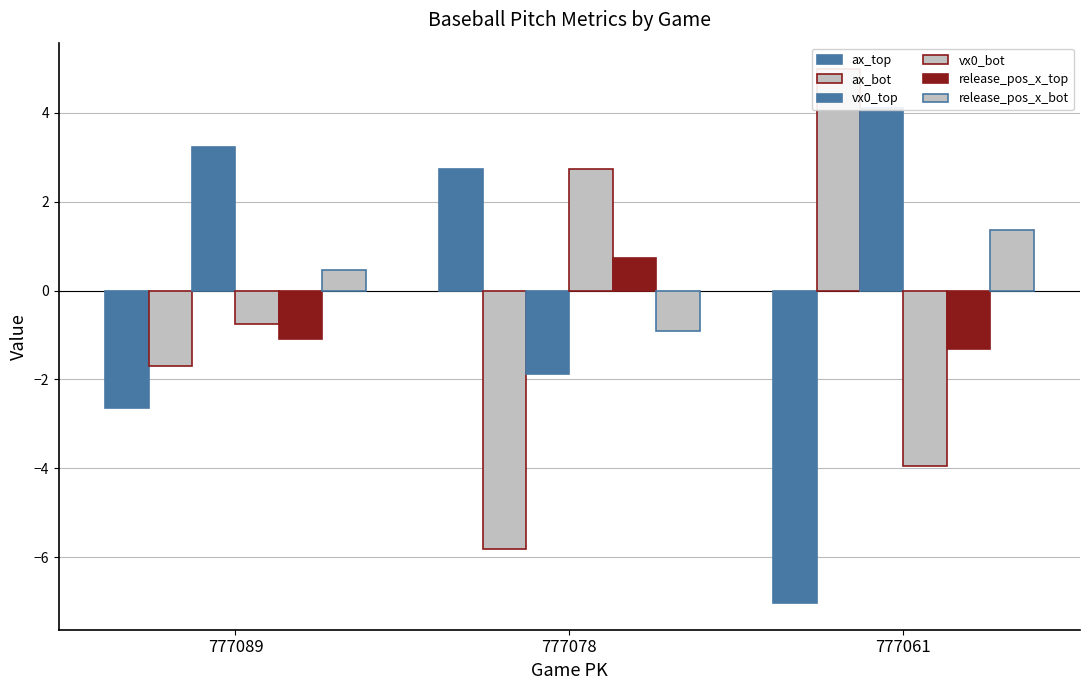

Which label corresponds to the smallest value in the chart?

777061